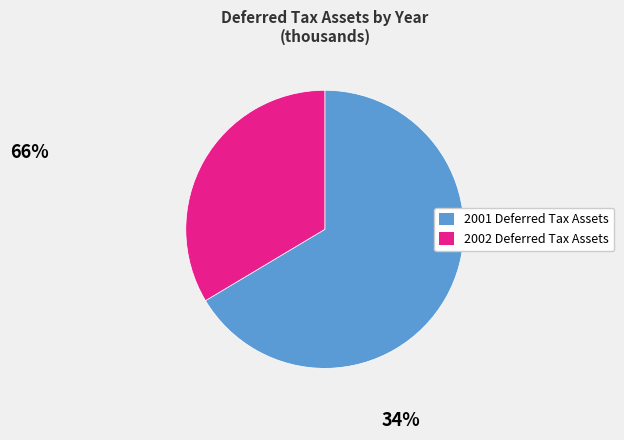

Is there a majority slice in this chart?

Yes